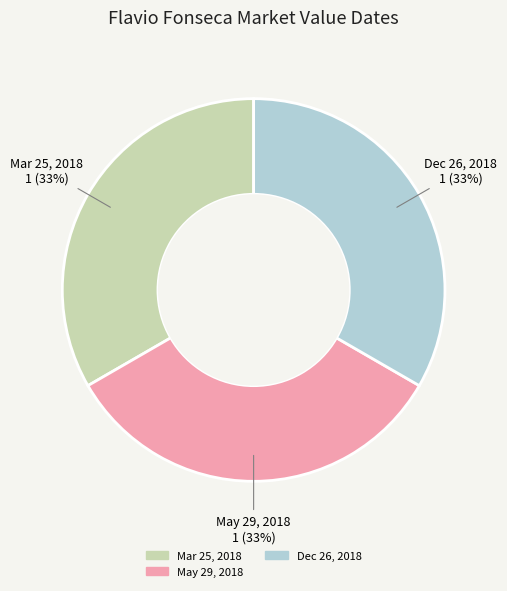

To the nearest percent, what is the combined percentage of Dec 26, 2018 and Mar 25, 2018?

67%